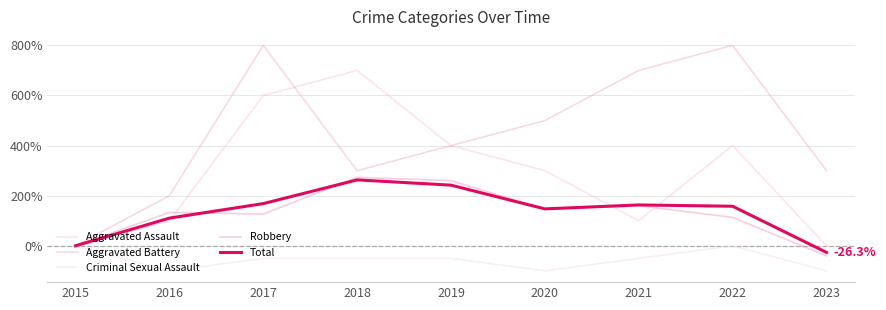

At which label is Aggravated Battery closest to 400?

2019